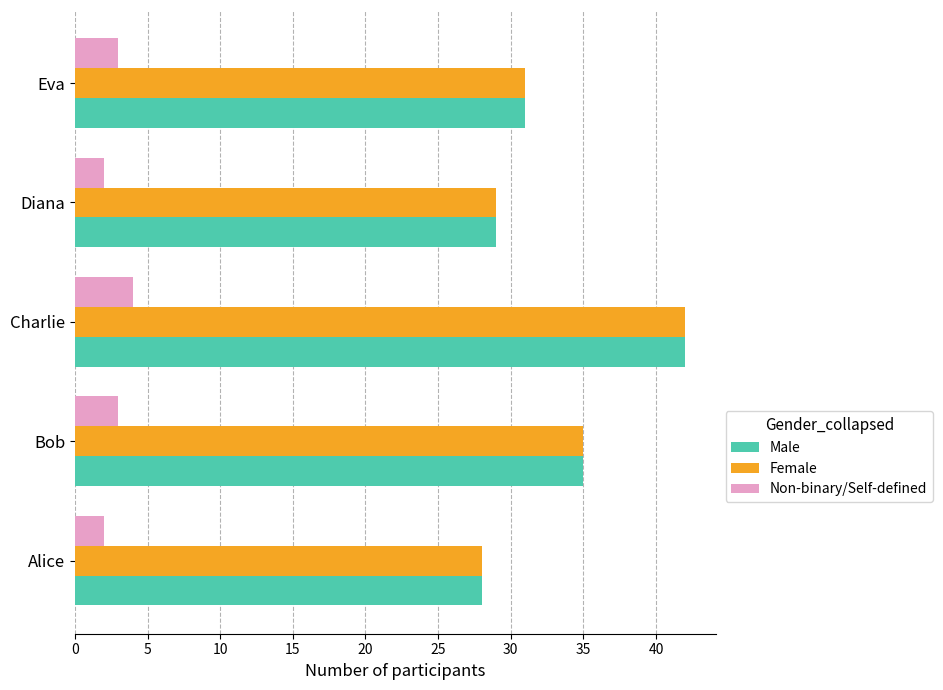

Is it true that Female equals 28 at Alice?

True